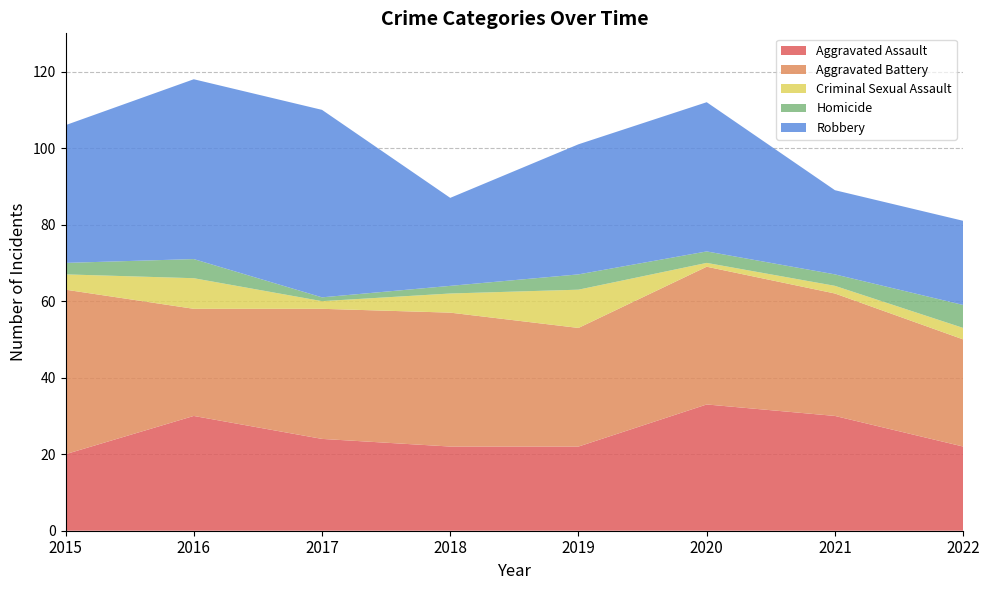

Reading left to right, what are all the values shown in this chart?

Aggravated Assault: 20	30	24	22	22	33	30	22
Aggravated Battery: 43	28	34	35	31	36	32	28
Criminal Sexual Assault: 4	8	2	5	10	1	2	3
Homicide: 3	5	1	2	4	3	3	6
Robbery: 36	47	49	23	34	39	22	22